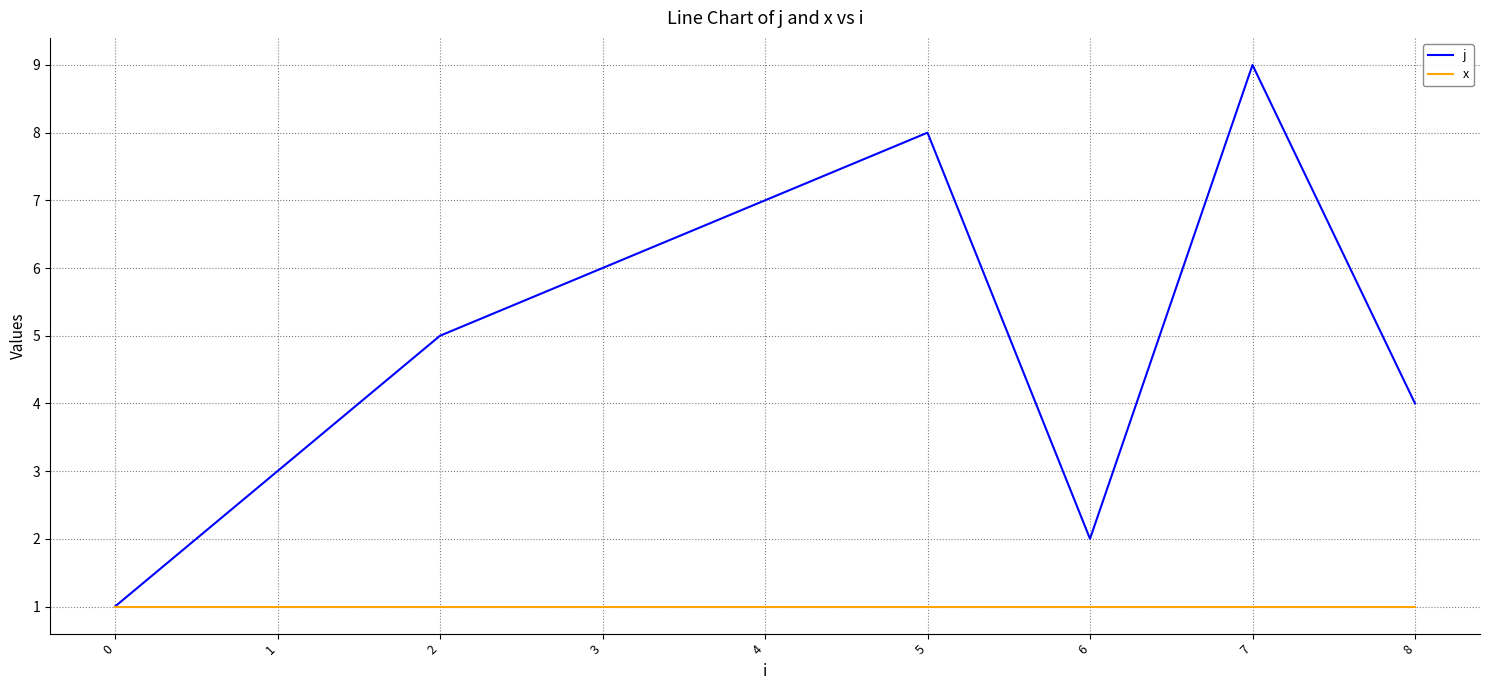

Which series has the widest spread of values?

j